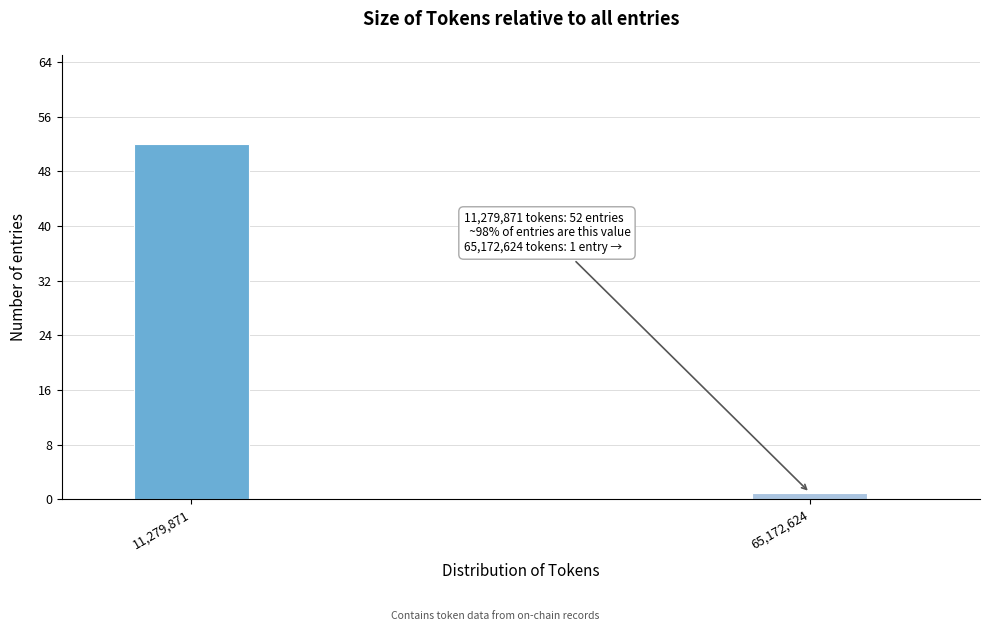

Reading left to right, list all the values displayed in this chart.

52	1